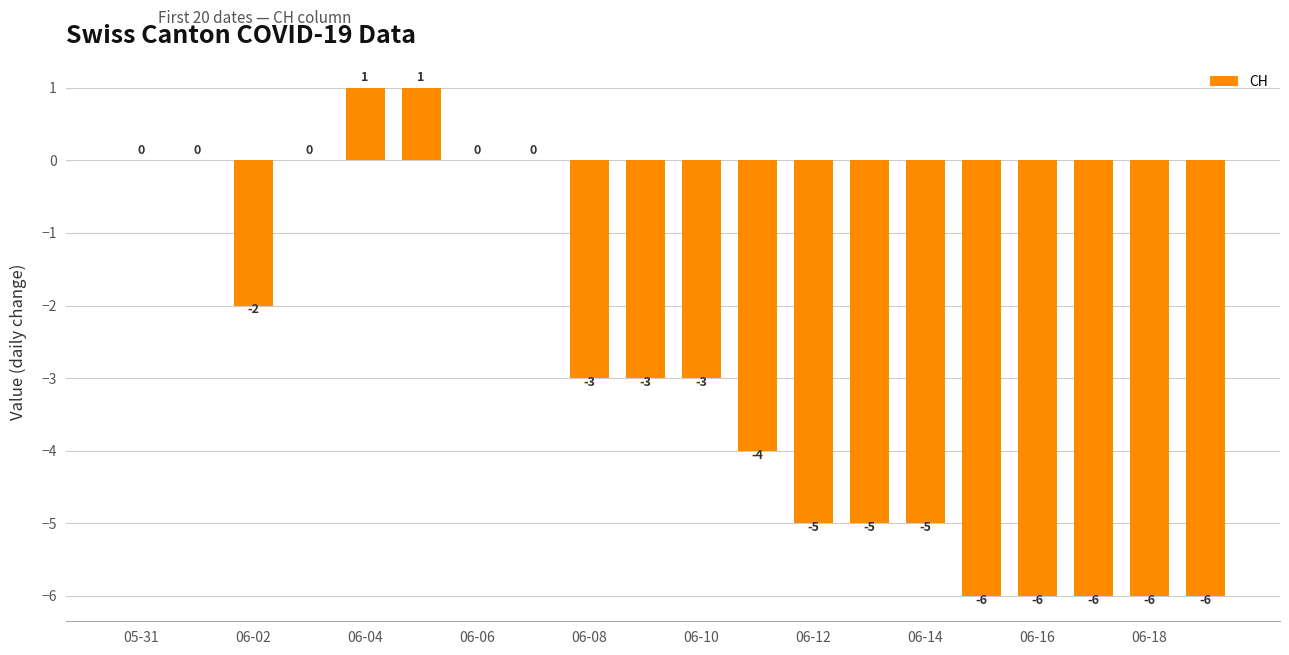

What is the sum of all values?

-58